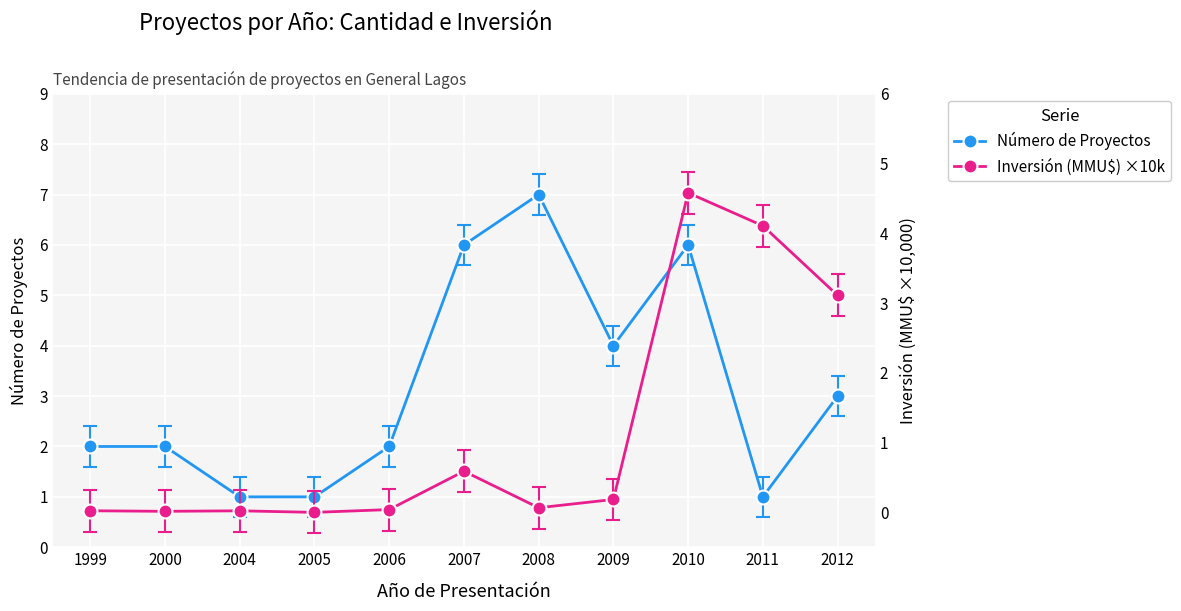

Reading left to right, what are all the values shown in this chart?

Número de Proyectos: 2.0	2.0	1.0	1.0	2.0	6.0	7.0	4.0	6.0	1.0	3.0
Inversión (MMU$) ×10k: 0.0	0.0	0.0	0.0	0.0	0.6	0.1	0.2	4.6	4.1	3.1